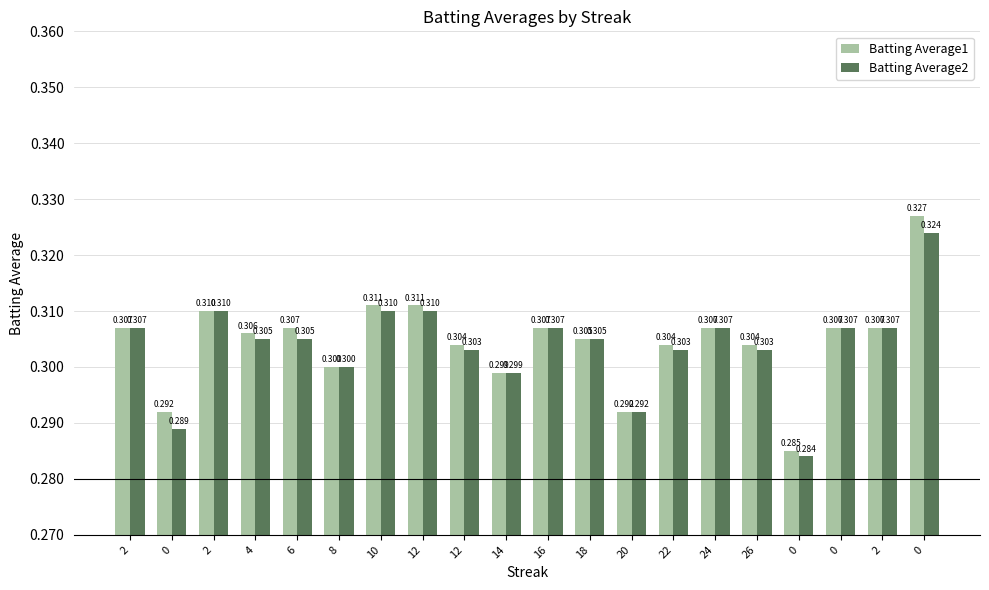

What is the sum of the Batting Average1 values at 8 and 0?

0.6